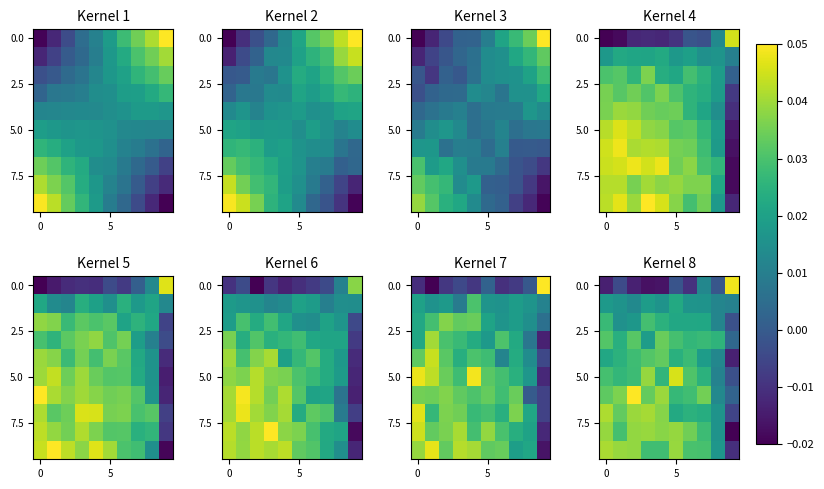

What is the difference between the highest and lowest values at 0?

0.1